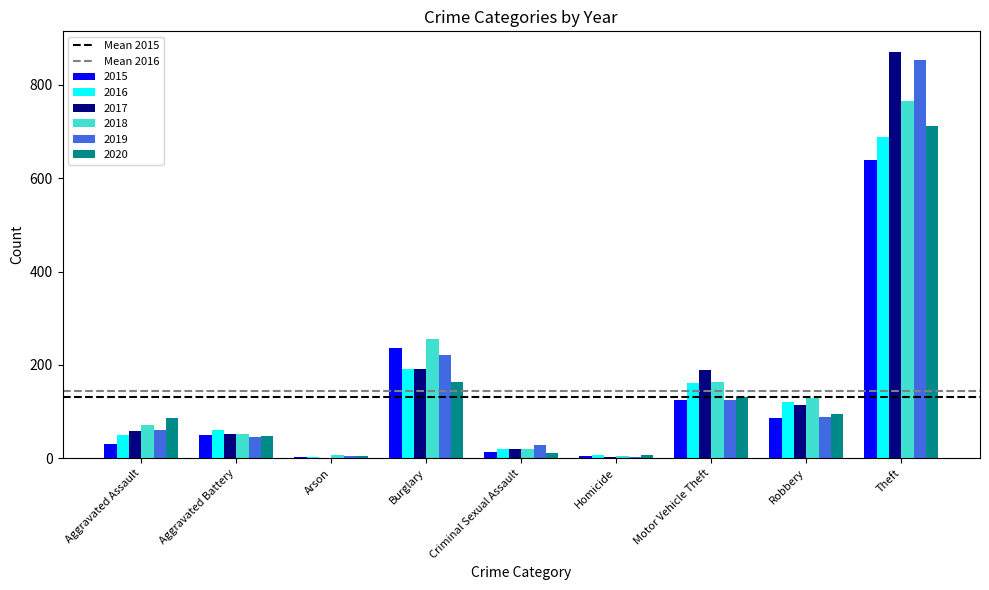

At which label does 2017 reach its peak?

Theft